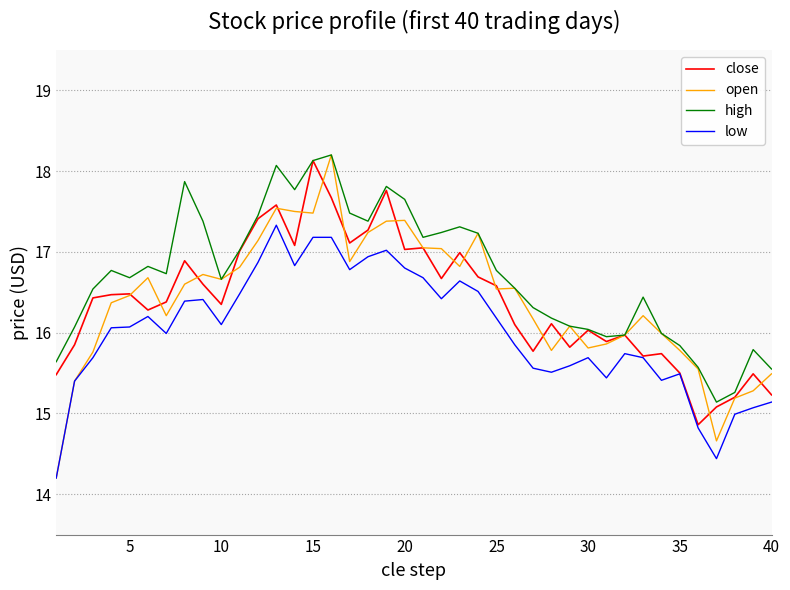

True or false: low and high cross at least once.

False